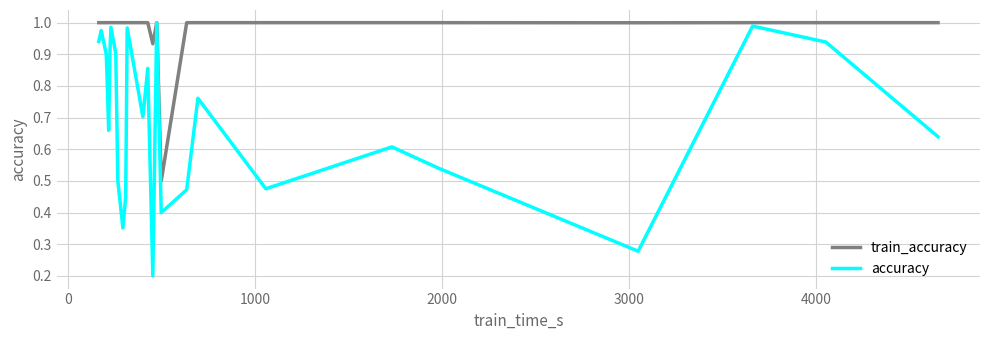

Which series has the largest range (max minus min)?

accuracy